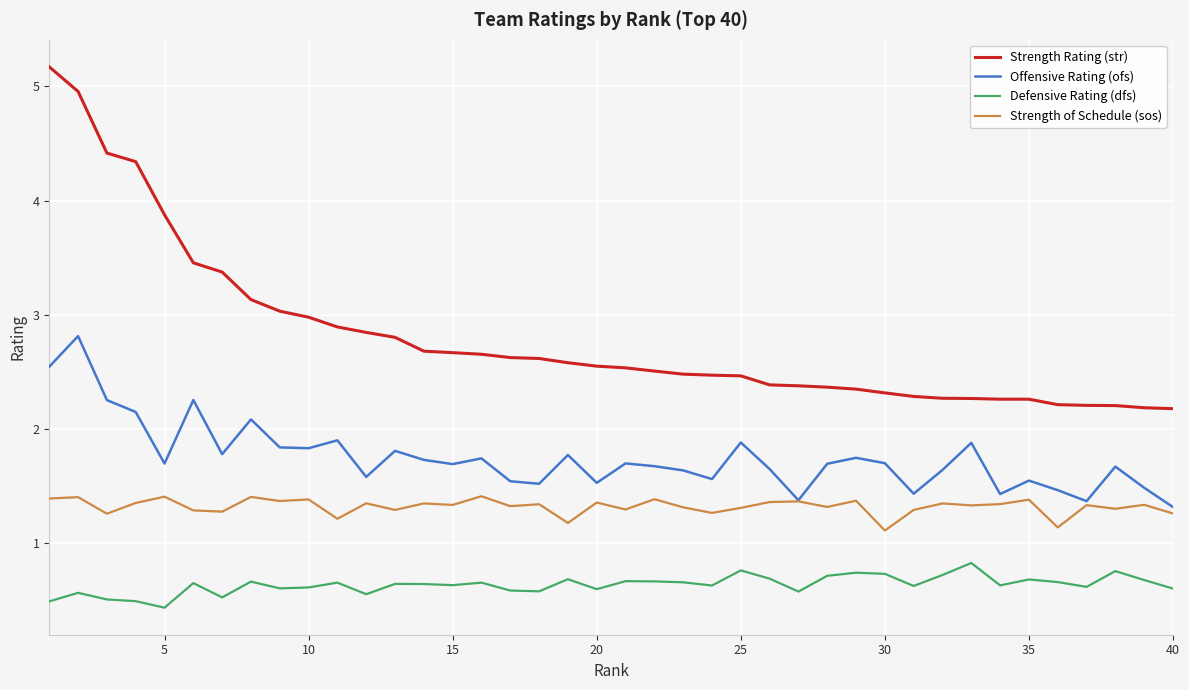

What is the greatest value displayed?

5.2